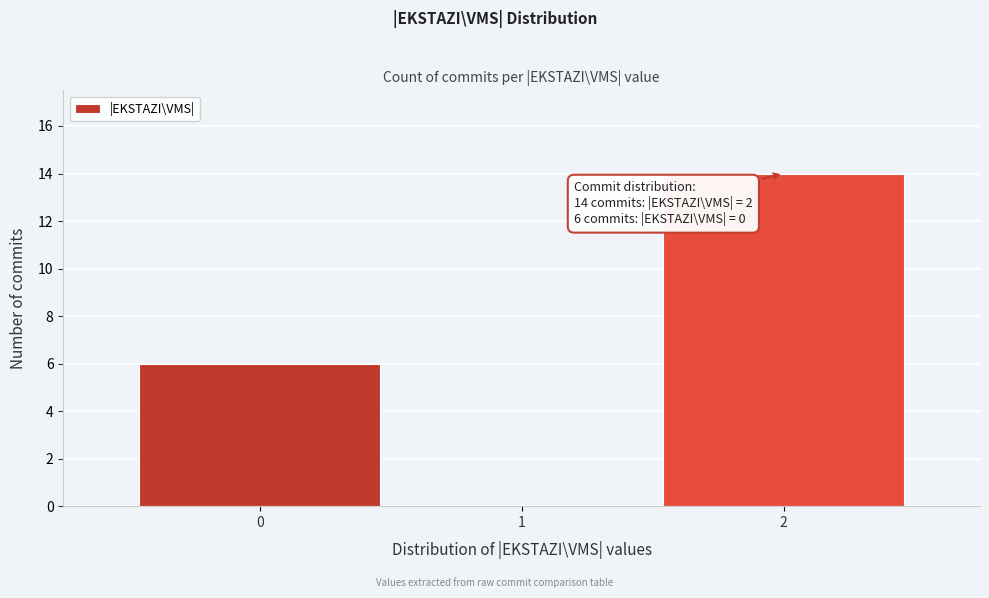

Over which range of the x-axis is the bar tallest?

1.5 to 2.5